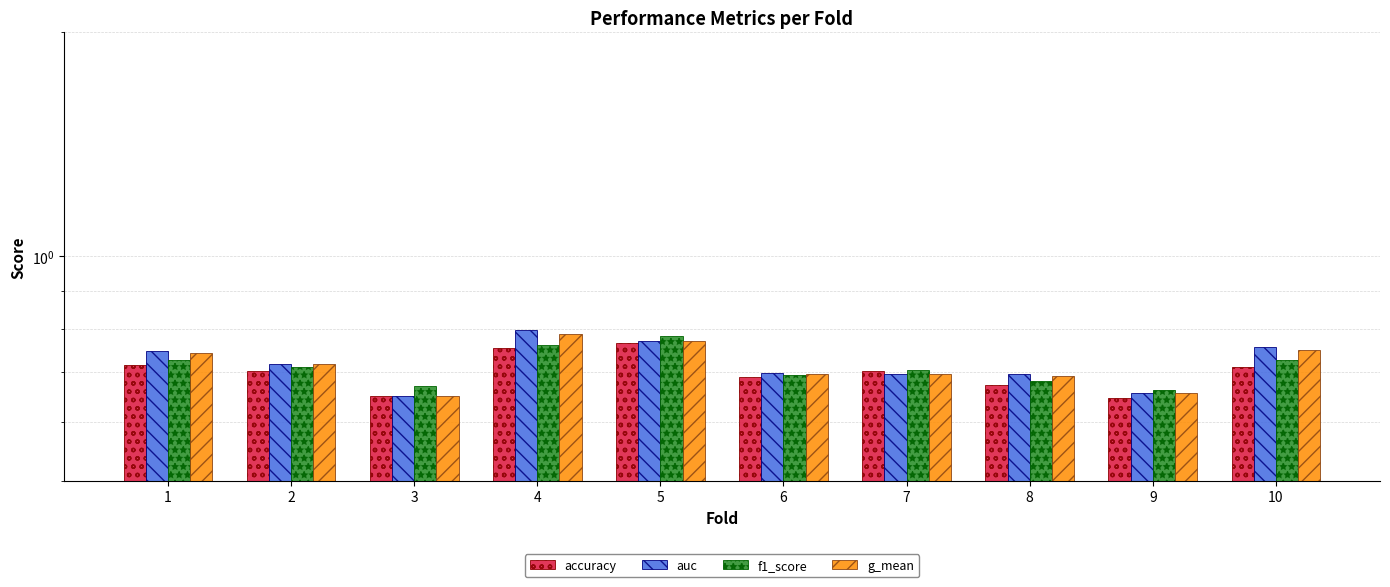

How many distinct data groups are displayed?

4